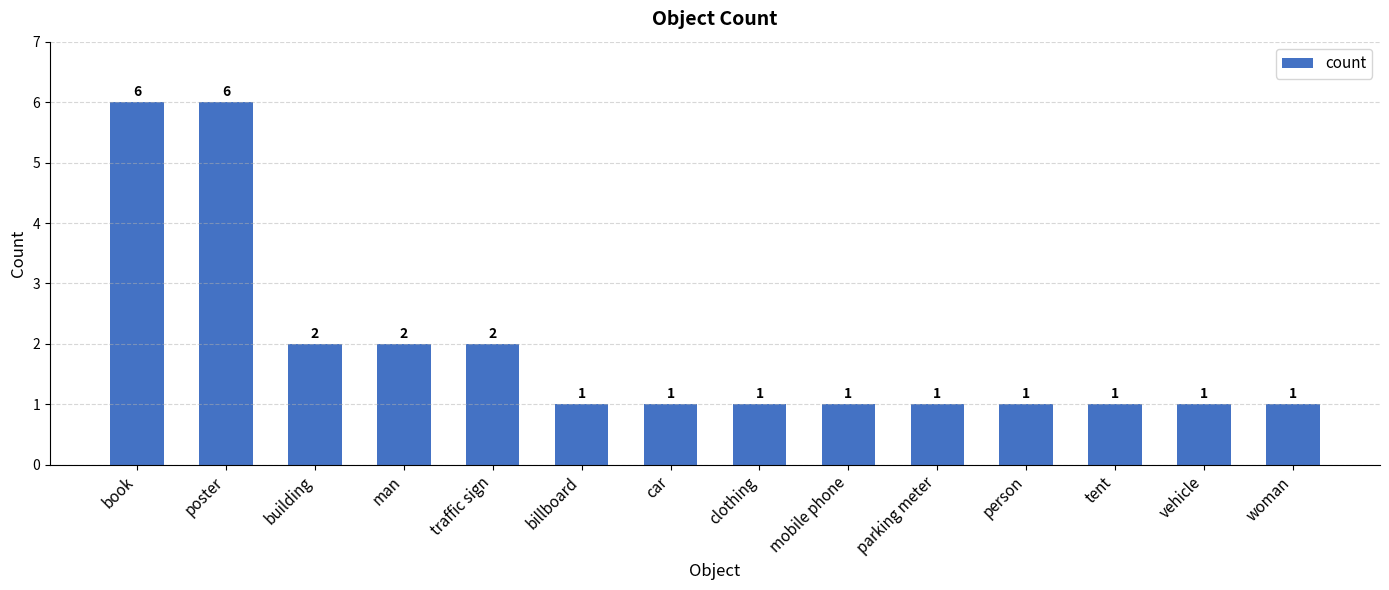

Which has a higher value, man or tent?

man